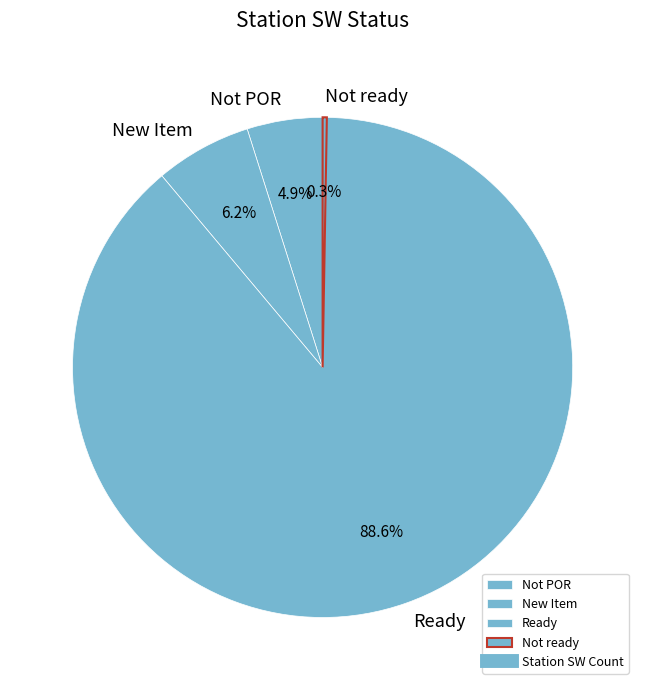

Which has a higher value, Ready or New Item?

Ready